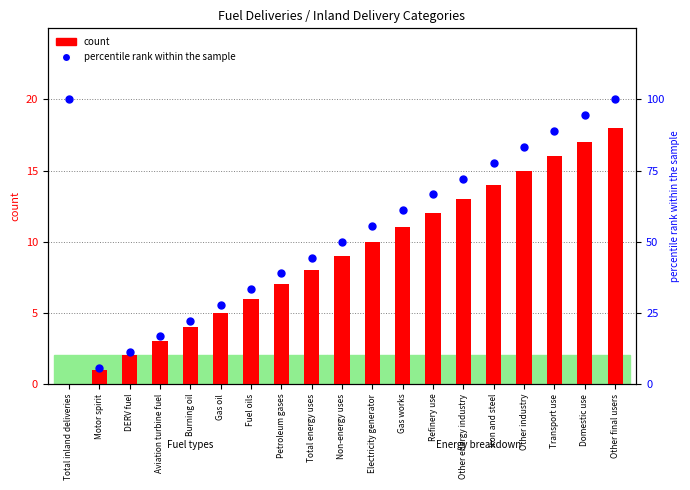

At how many categories does at least one series exceed 74?

6